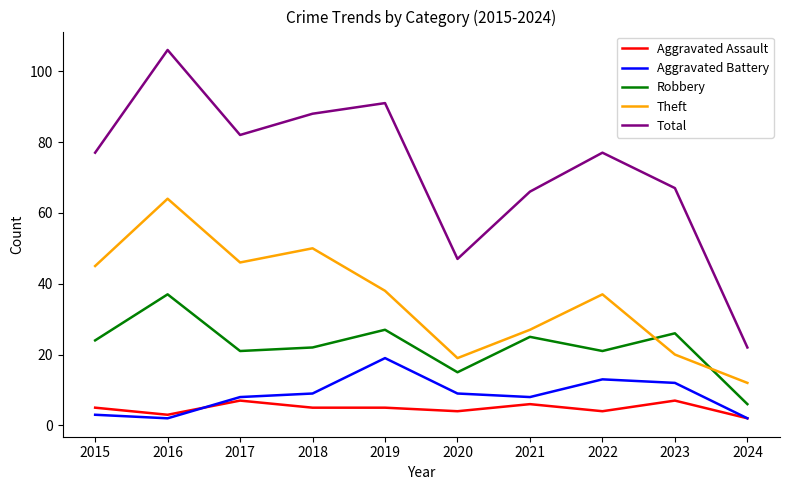

Read the Aggravated Battery value at 2023.

12